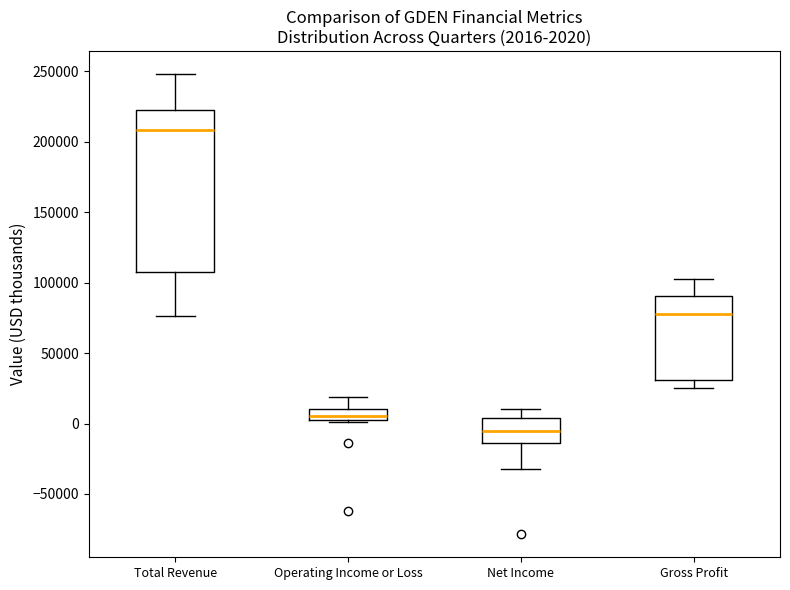

Which box's median line is the highest?

Total Revenue